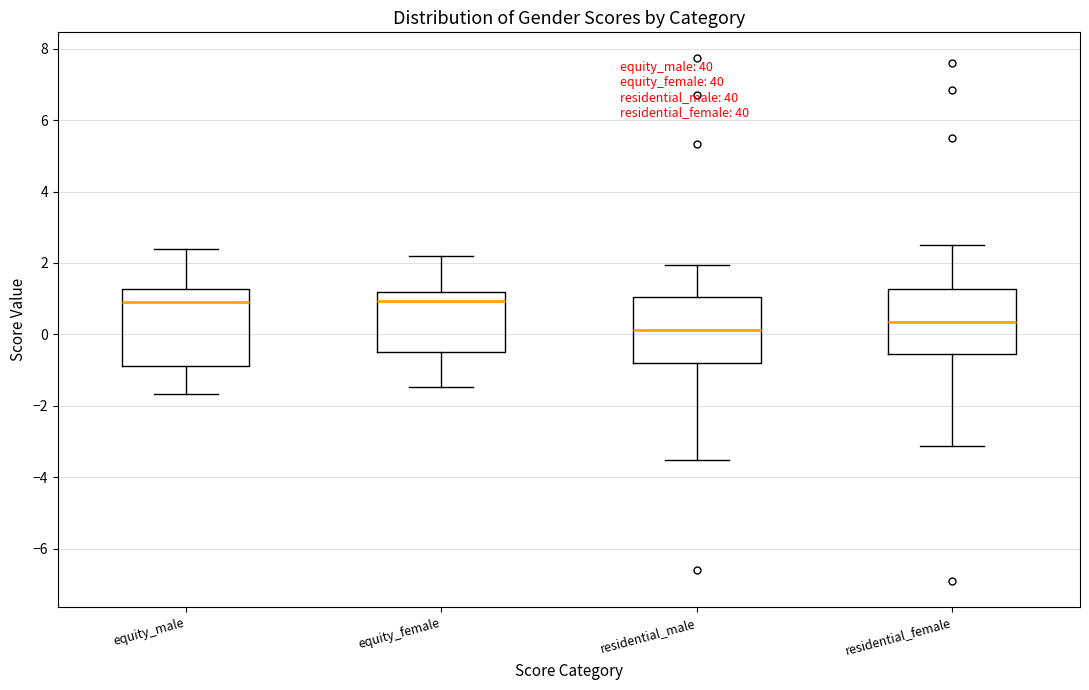

Reading left to right, transcribe this box plot: for each box, give where its median line is, the range the box spans, and where its two whiskers end, as read against the y-axis. The values are not printed on the chart, so give them approximately, as read against the axis.

equity_male: median 1.0, box -0.8 to 1.2, whiskers -1.6 to 2.4
equity_female: median 1.0, box -0.4 to 1.2, whiskers -1.4 to 2.2
residential_male: median 0.2, box -0.8 to 1.0, whiskers -3.6 to 2.0
residential_female: median 0.4, box -0.6 to 1.2, whiskers -3.2 to 2.6